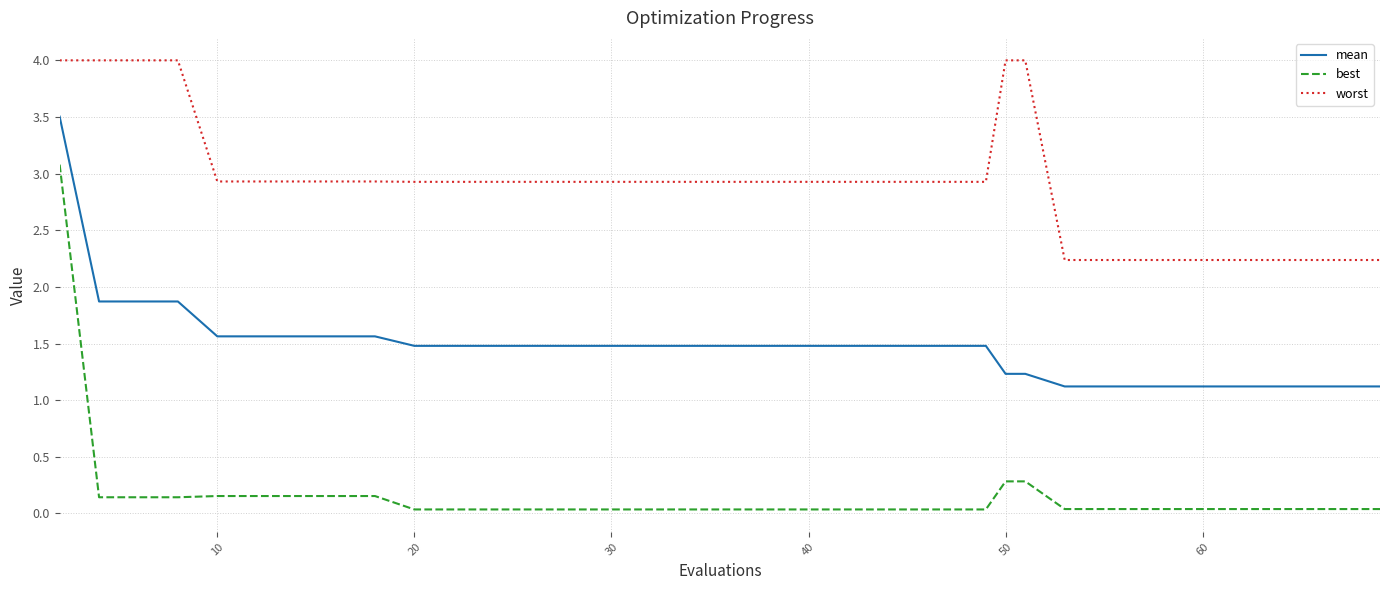

Which series has the largest total across all categories?

worst